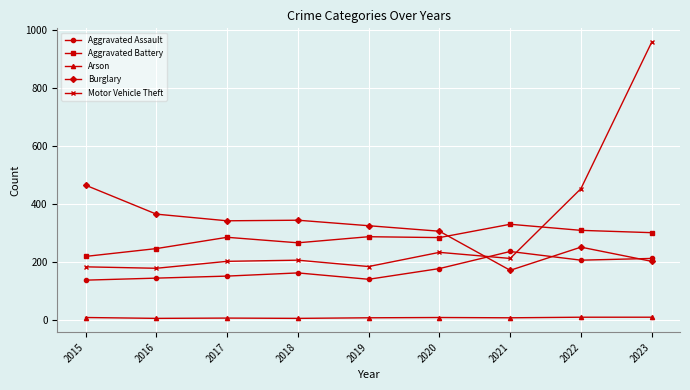

True or false: Aggravated Battery has more than 0 points higher than both neighbors.

True